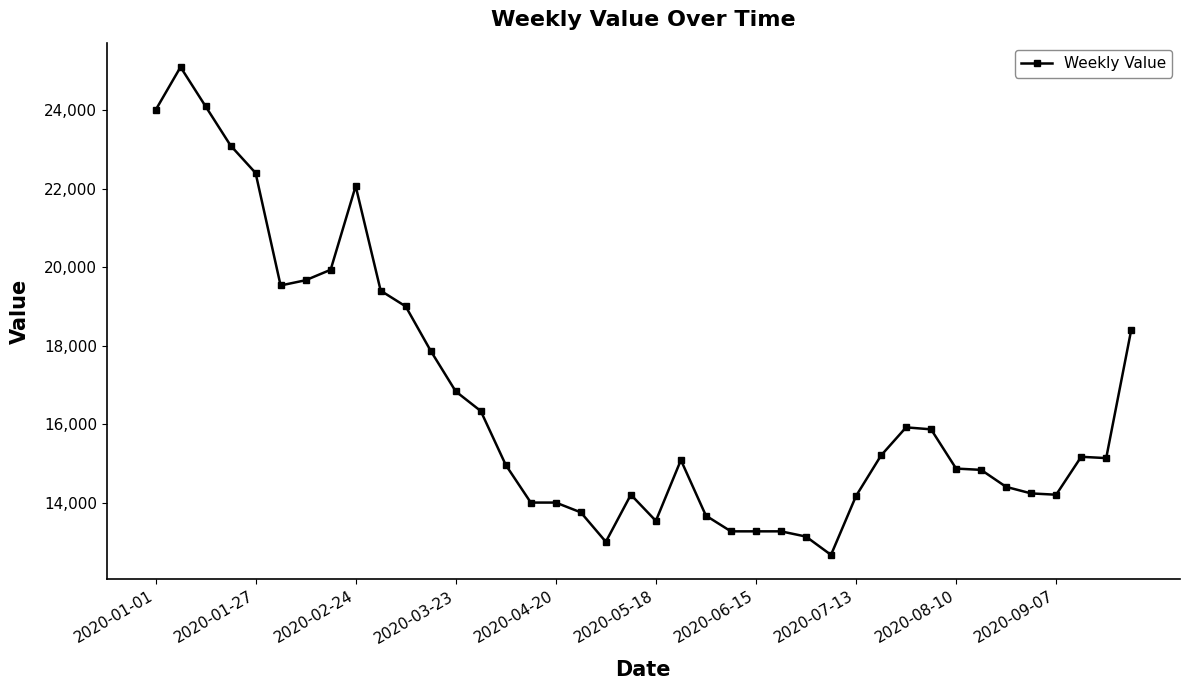

True or false: there are more than 0 points higher than both neighbors.

True